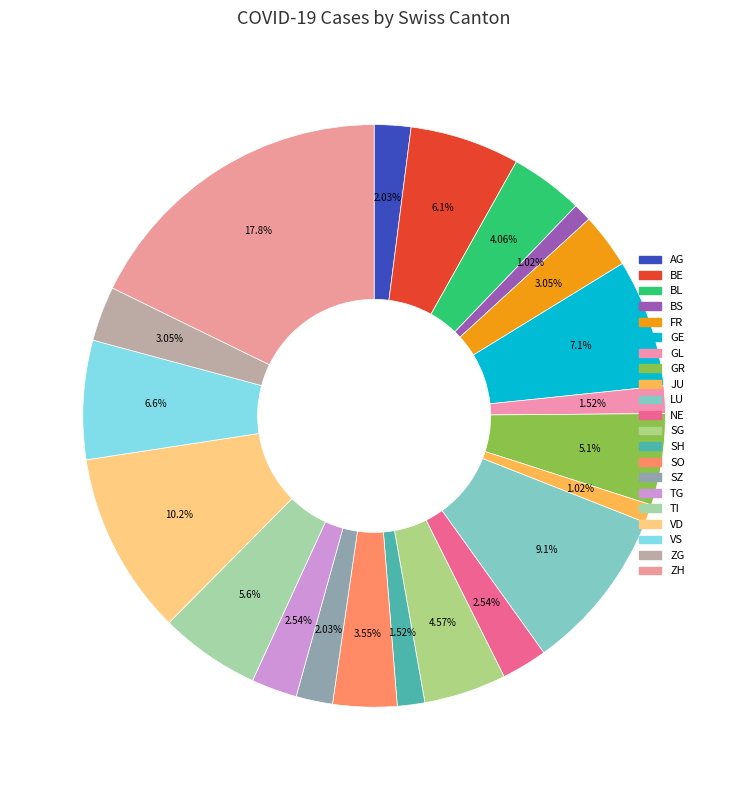

Which slice is the largest?

ZH